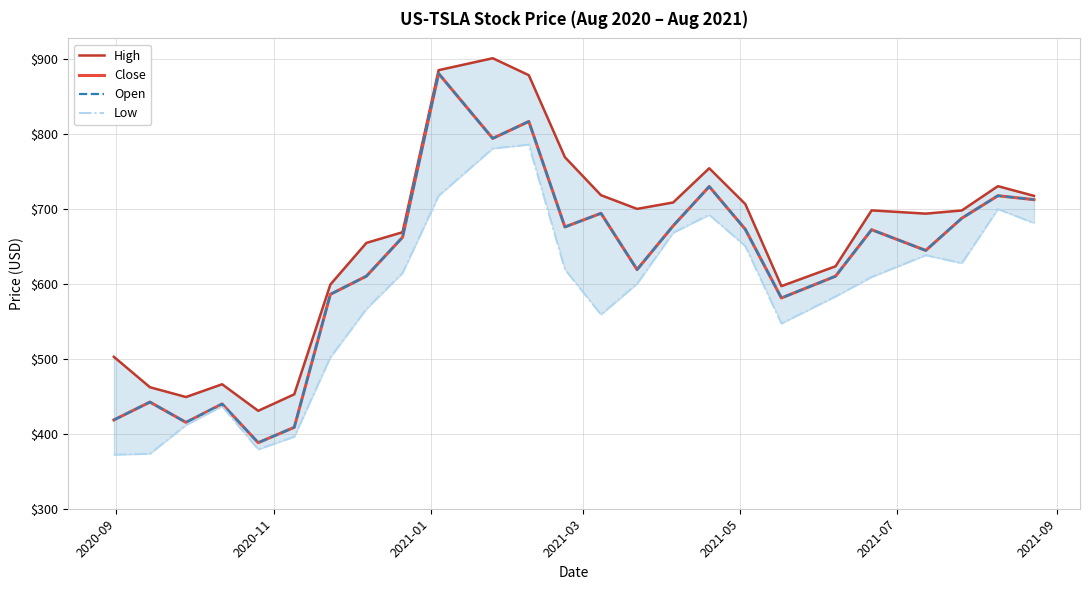

What is the difference between the second highest and minimum values in the Close series?

428.1